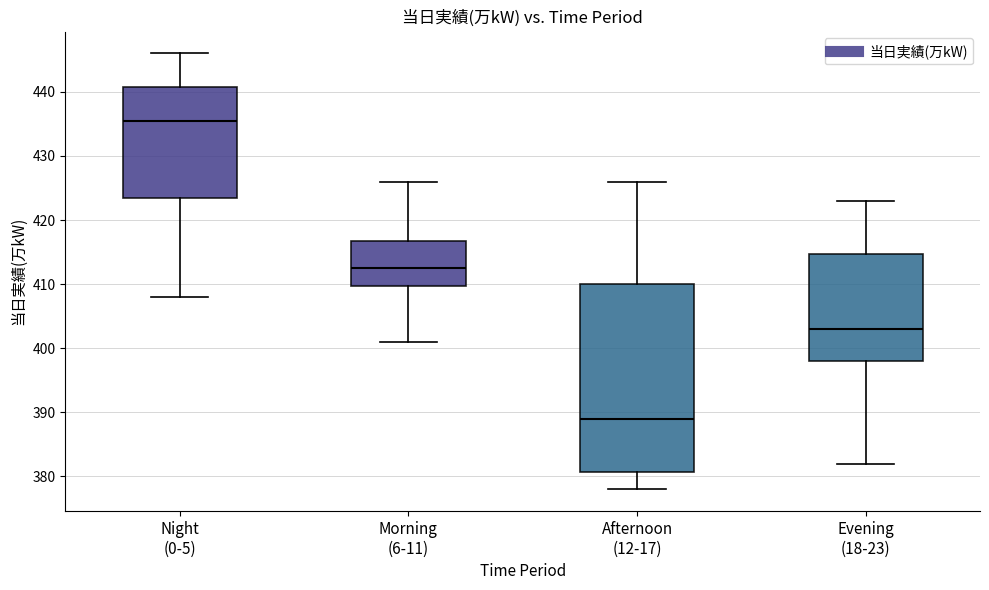

Reading left to right, transcribe this box plot: for each box, give where its median line is, the range the box spans, and where its two whiskers end, as read against the y-axis. The values are not printed on the chart, so give them approximately, as read against the axis.

Night (0-5): median 436, box 424 to 441, whiskers 408 to 446
Morning (6-11): median 413, box 410 to 417, whiskers 401 to 426
Afternoon (12-17): median 389, box 381 to 410, whiskers 378 to 426
Evening (18-23): median 403, box 398 to 415, whiskers 382 to 423